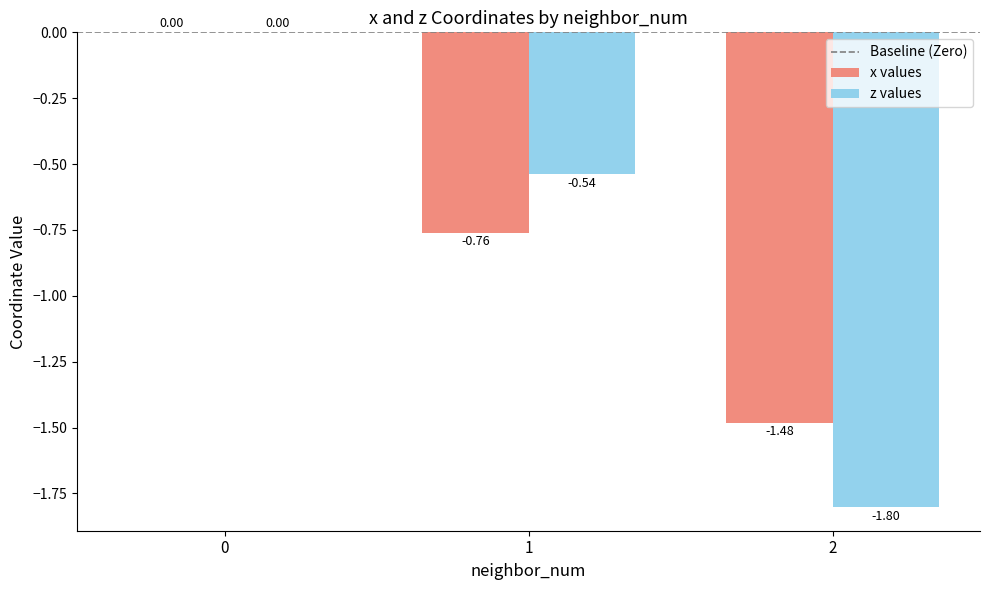

What is the sum of all z values values?

-2.3